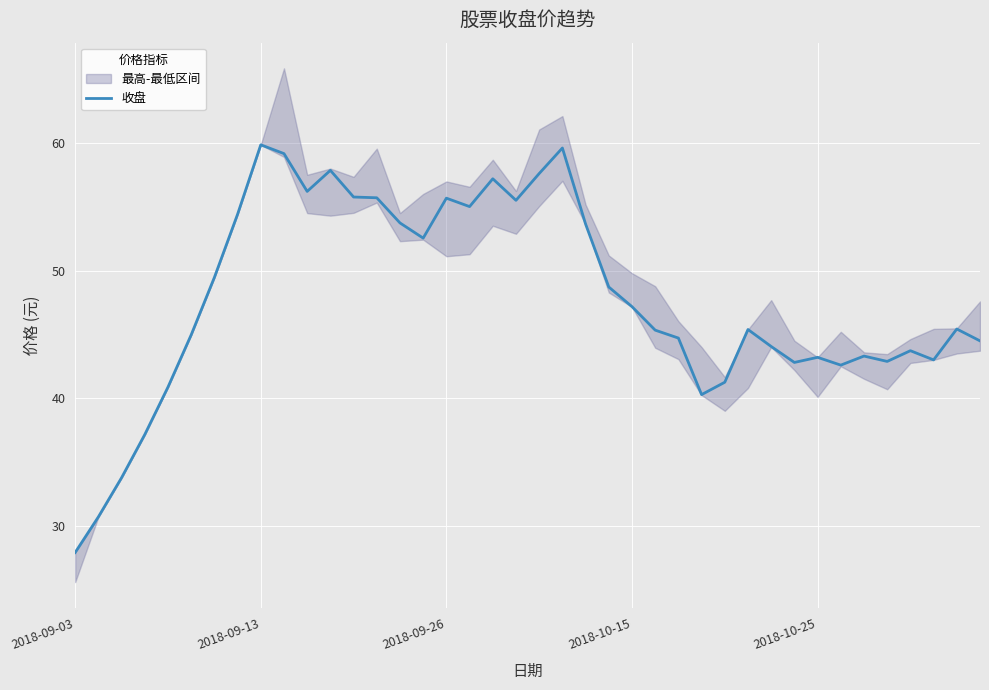

Where does the data first go above 45?

6